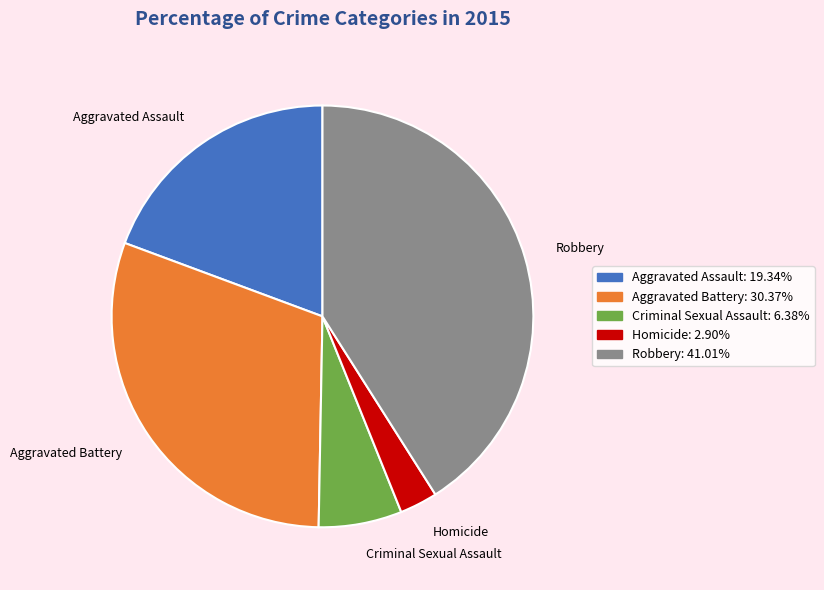

The Robbery slice represents 27% of the pie. True or false?

False